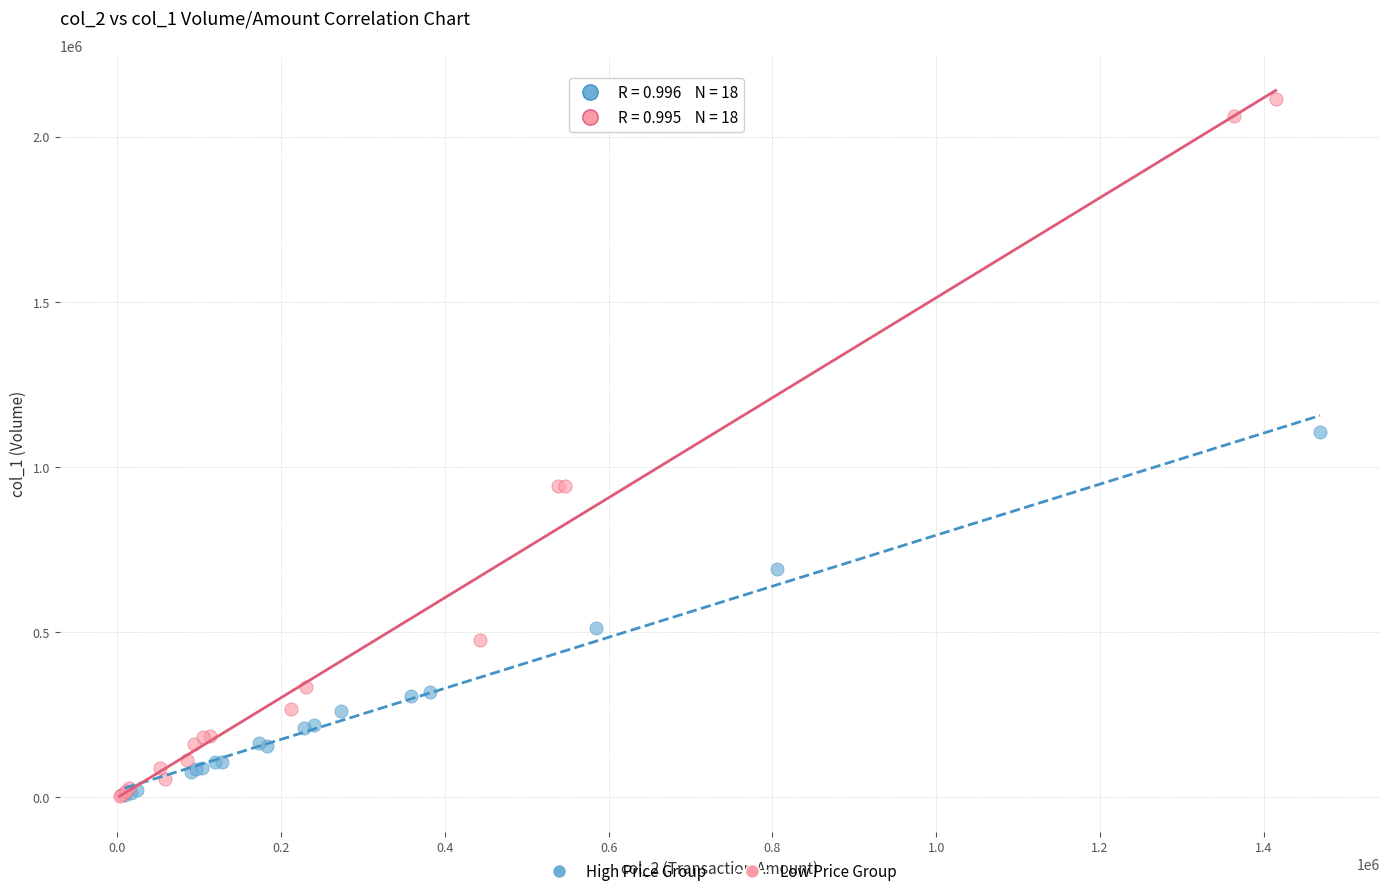

Which series has the widest spread of Y values?

Low Price Group